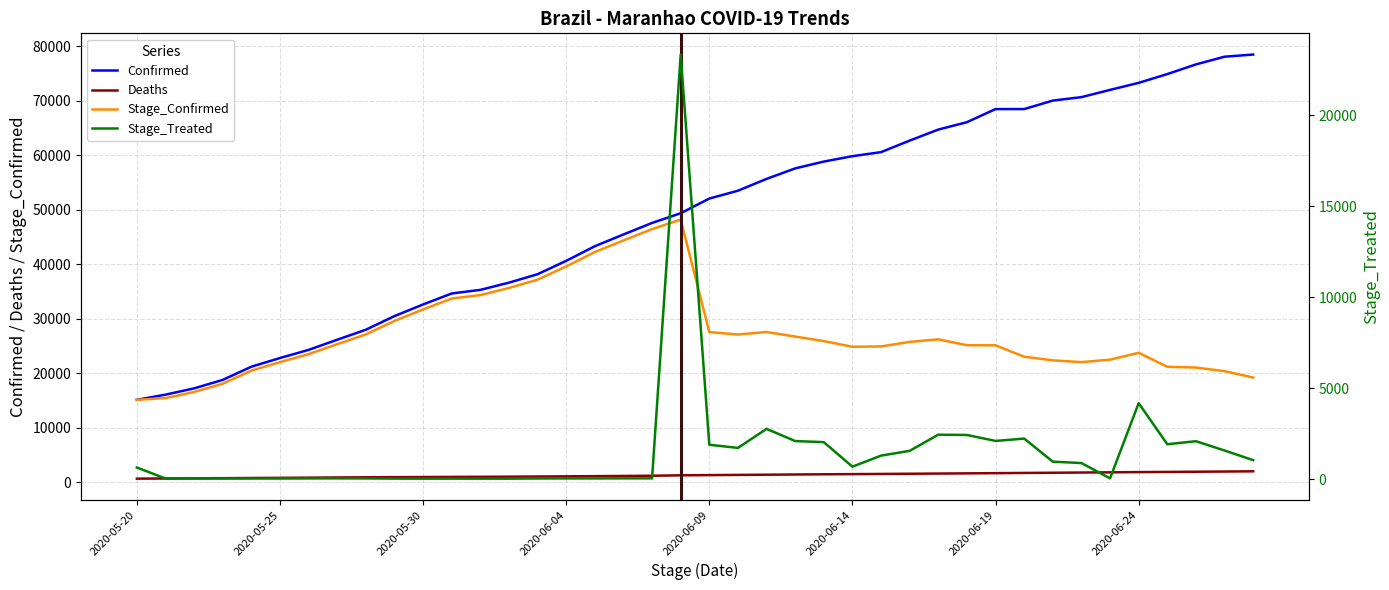

Rank the series by their maximum value, from lowest to highest.

Deaths, Stage_Treated, Stage_Confirmed, Confirmed